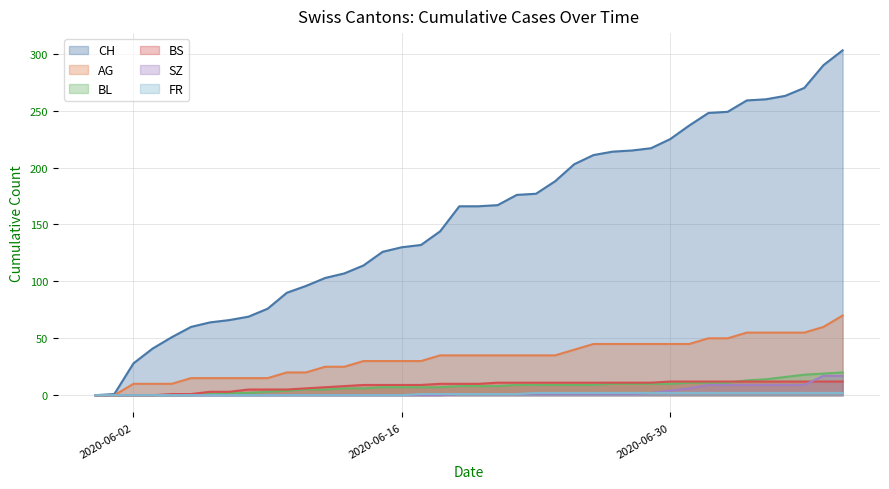

Which series has the largest total across all categories?

CH